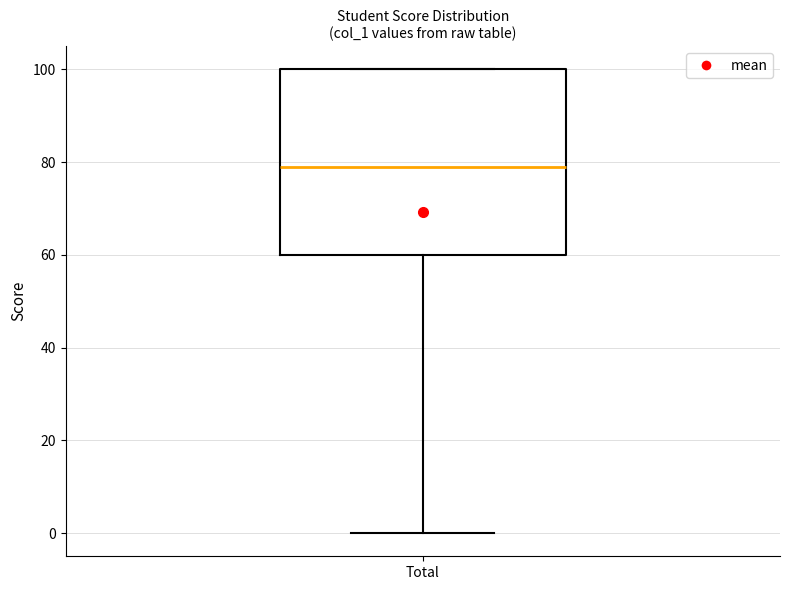

Read this box plot against the y-axis: the position of the median line, the range covered by the box, and the ends of both whiskers. The values are not printed on the chart, so give them approximately, as read against the axis.

median 80, box 60 to 100, whiskers 0 to 100